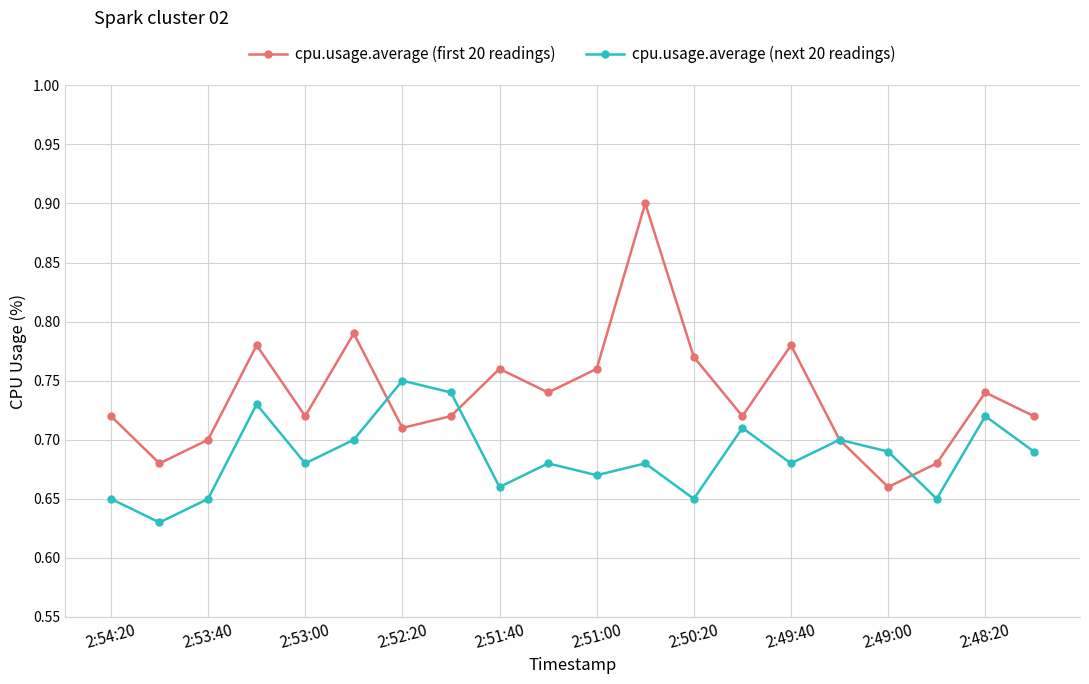

How many interior local valleys does the cpu.usage.average (first 20 readings) series have?

6